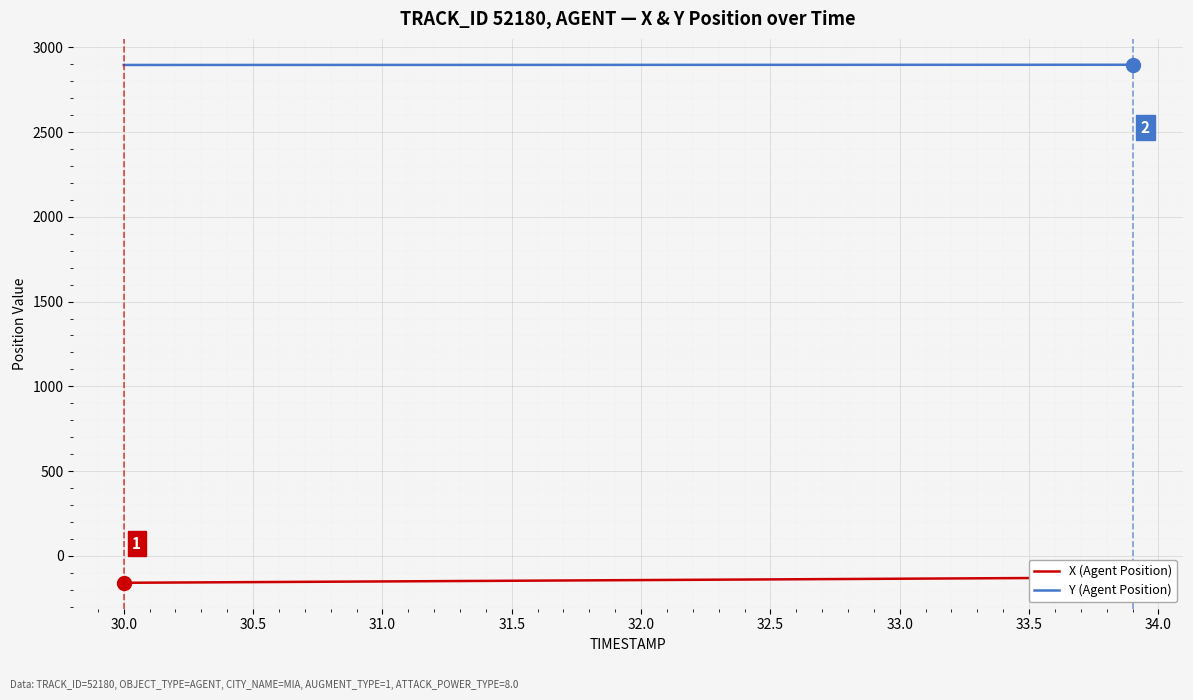

The value of Y (Agent Position) at 30.0 is 2895.7. True or false?

True